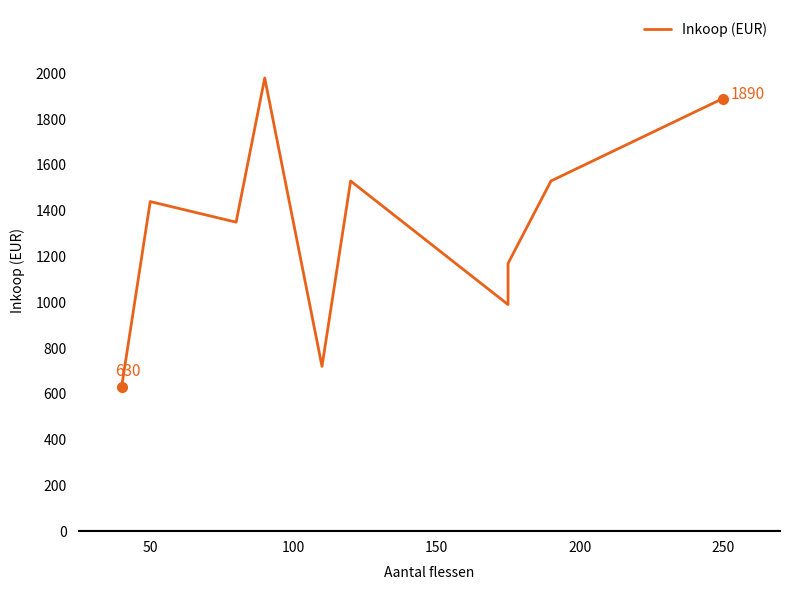

Reading right to left, list all the values displayed in this chart.

1890	1530	1170	990	1530	720	1980	1350	1440	630